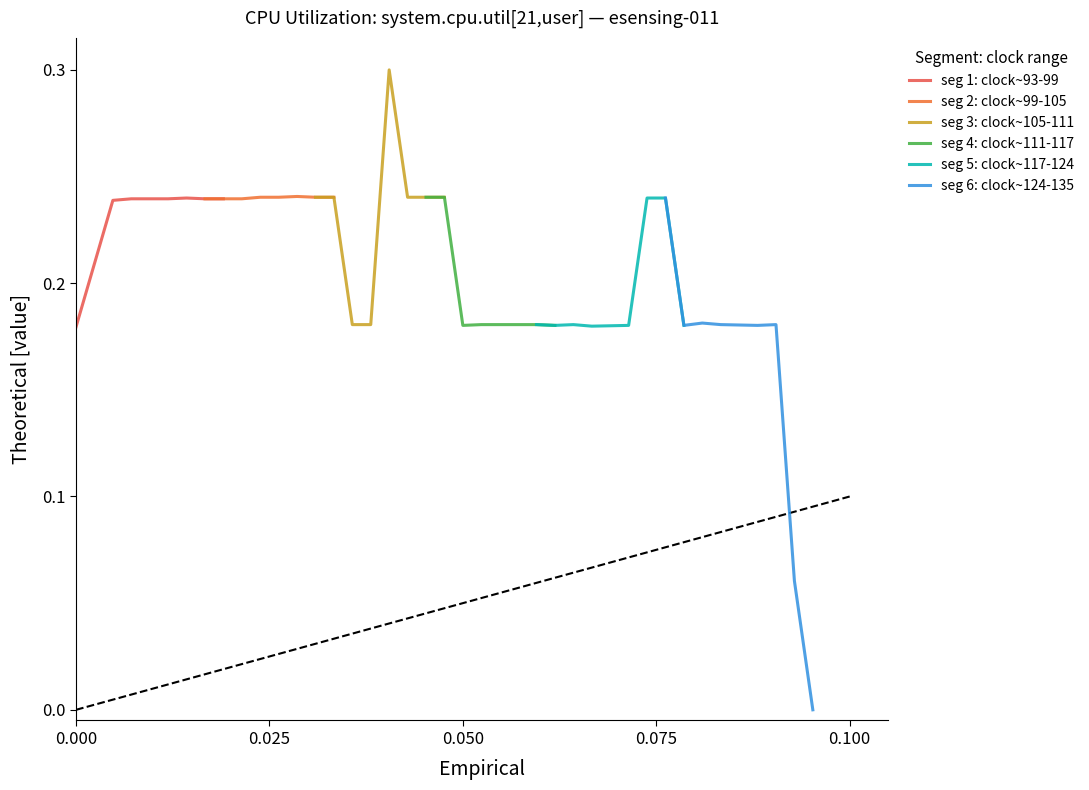

Which series has the widest spread of values?

seg 6: clock~124-135